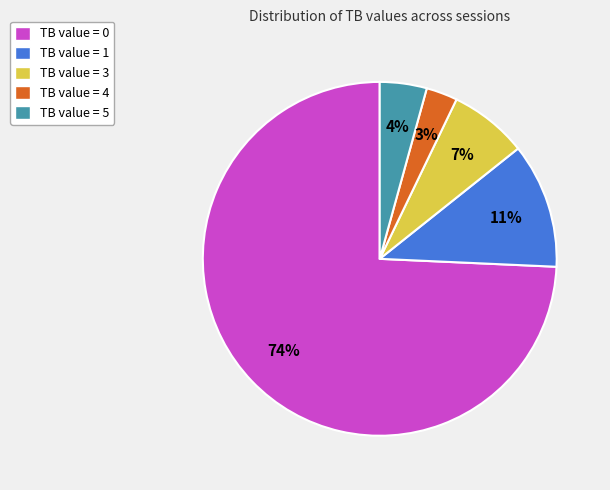

To the nearest percent, what is the average slice percentage?

20%